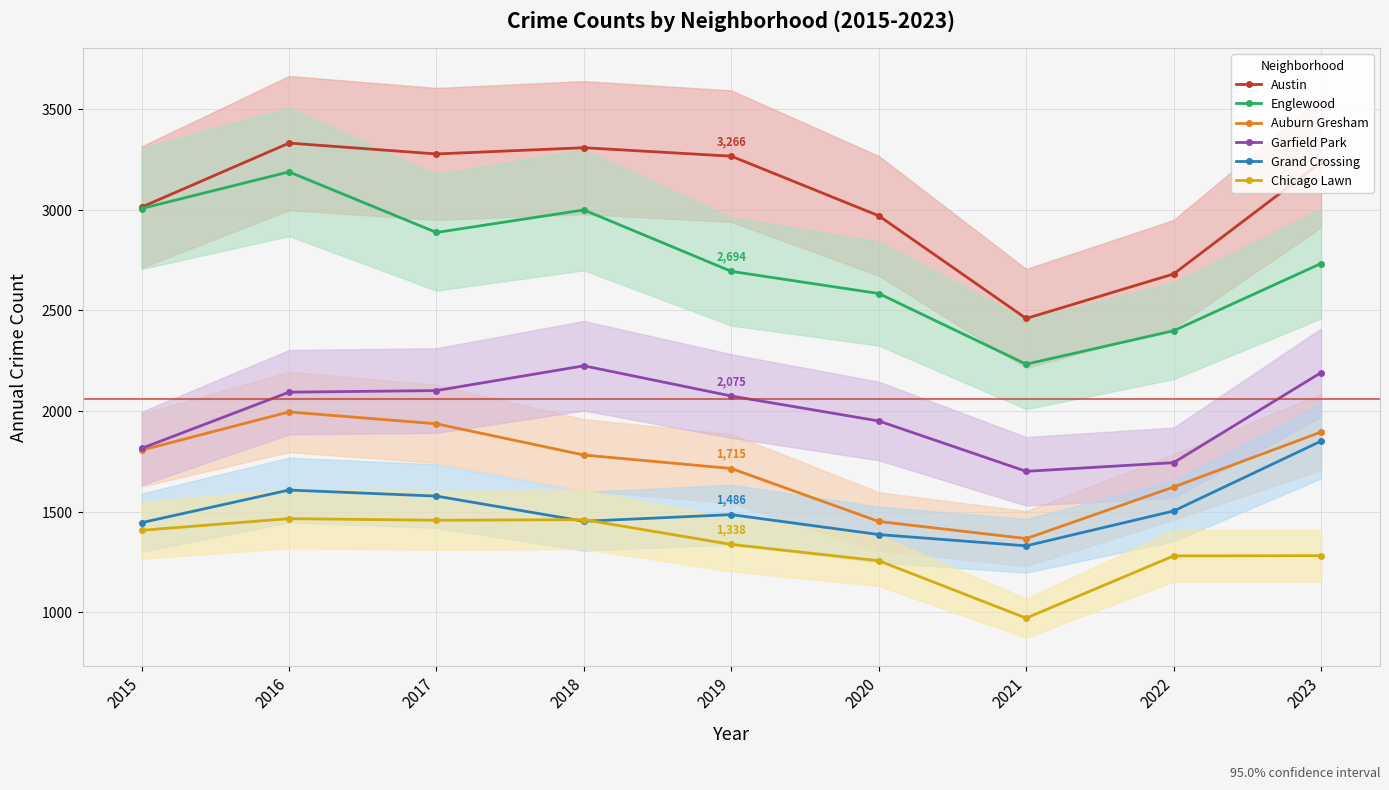

The value of Auburn Gresham at 2016 is 1996. True or false?

True